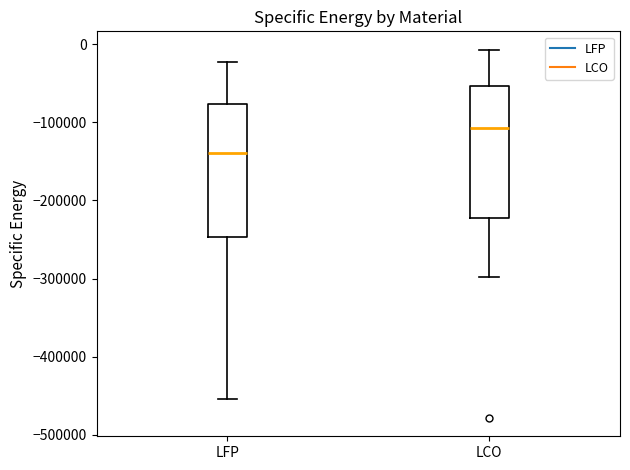

Where does the median line of the box for LCO sit on the y-axis? The values are not printed on the chart, so give them approximately, as read against the axis.

-110000